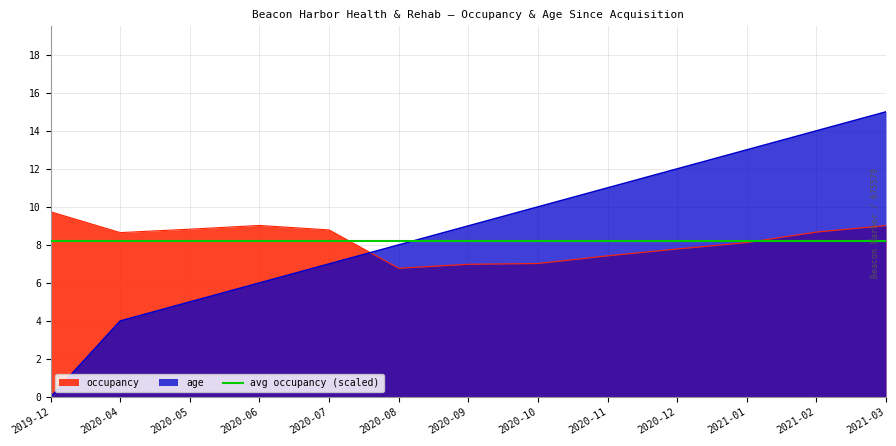

At which label is occupancy closest to 8?

2021-01